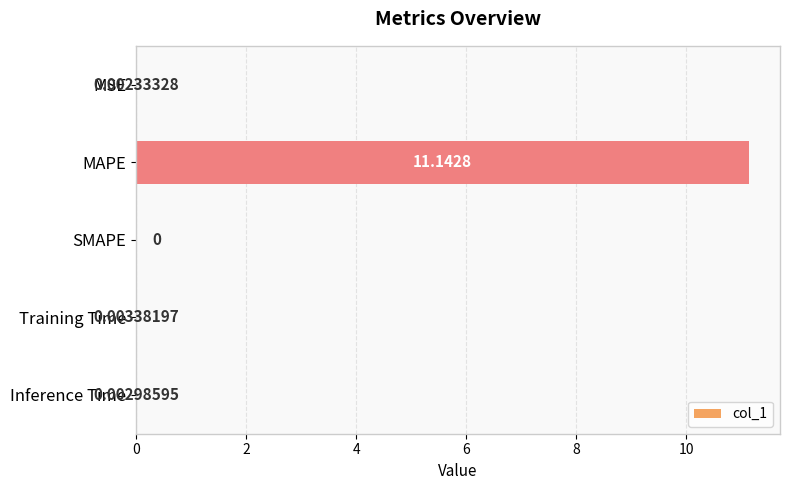

At which category does the chart reach its peak across all series?

MAPE